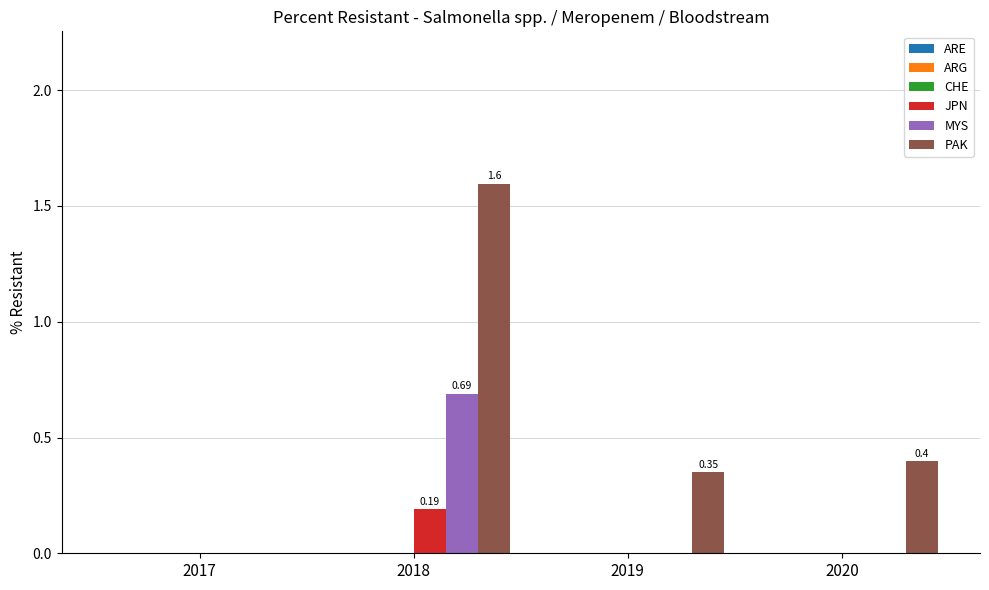

At which category is the sum across all series the highest?

2018